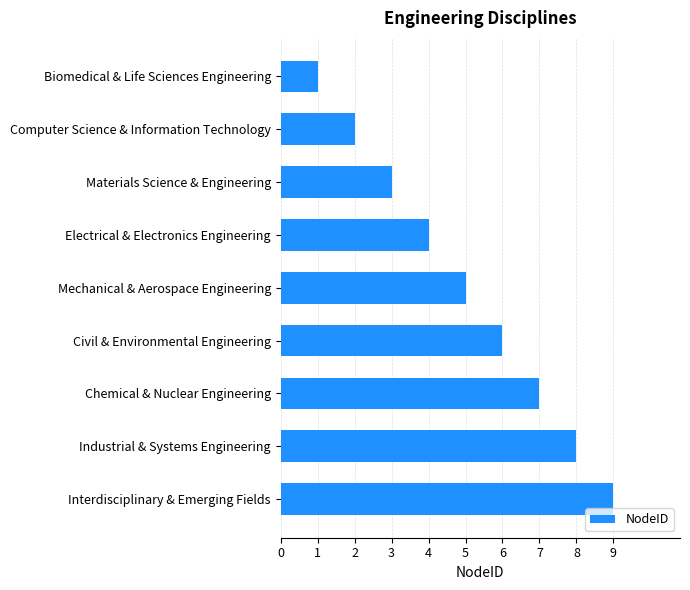

What is the change in value from Mechanical & Aerospace Engineering to Chemical & Nuclear Engineering?

+2